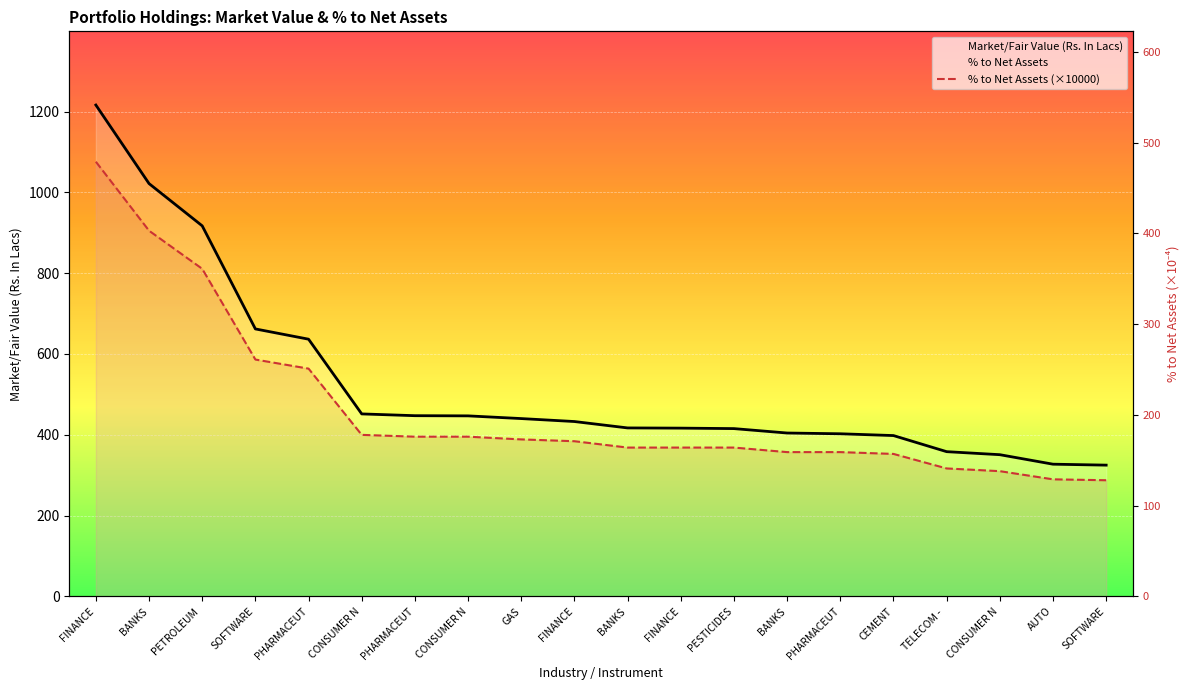

Is it true that % to Net Assets (×10000) equals 147.7 at PHARMACEUT?

False